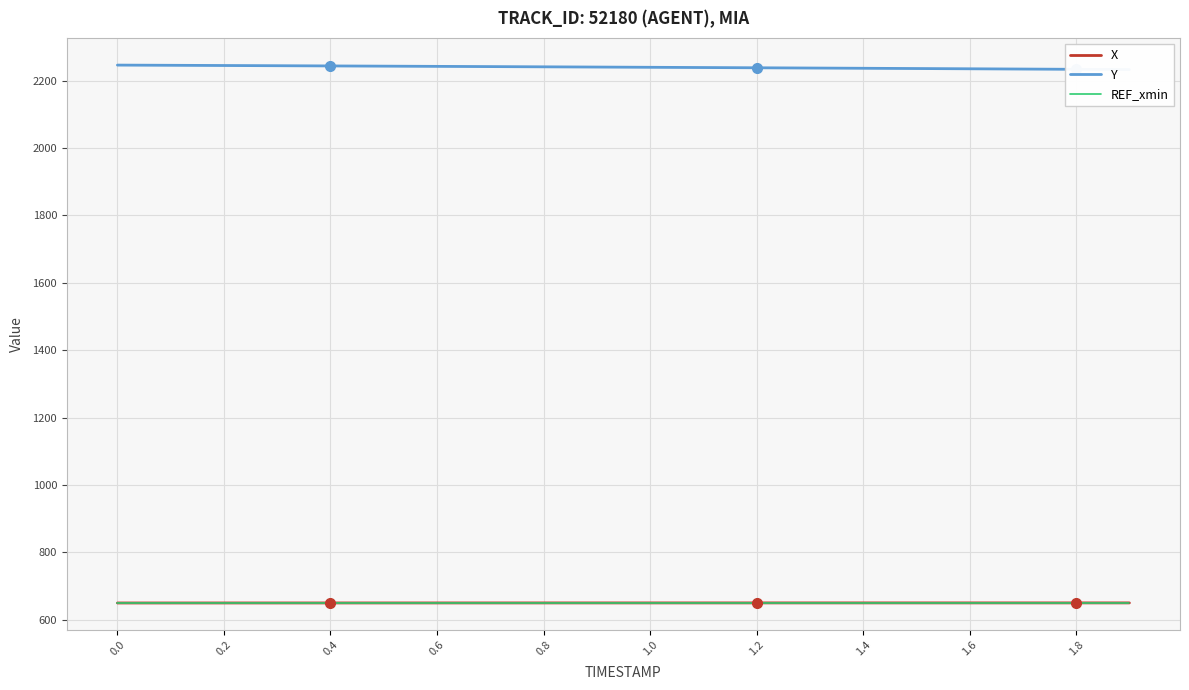

True or false: REF_xmin has a value of 184.2 at 1.2.

False